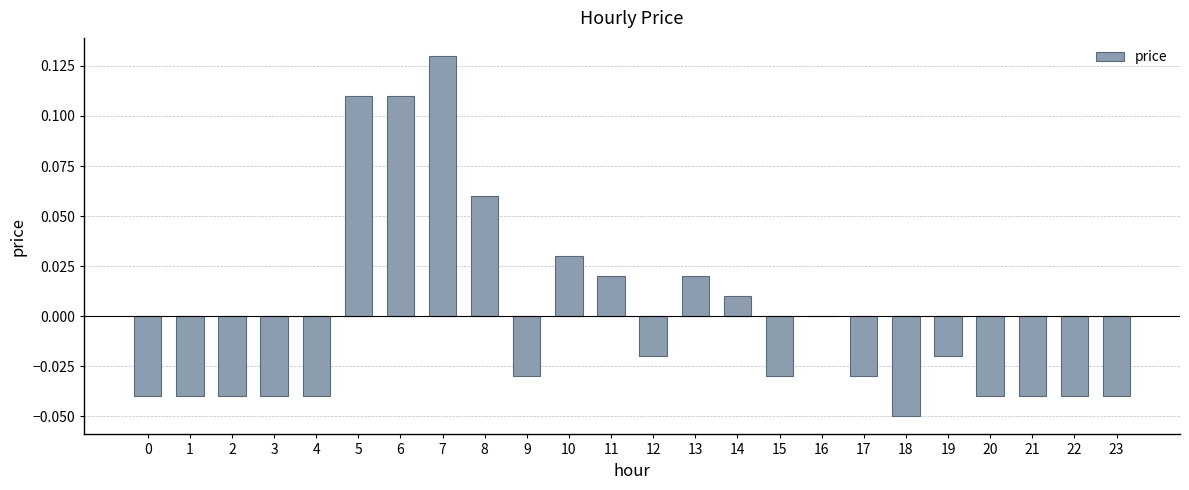

Which label corresponds to the largest value in the chart?

7